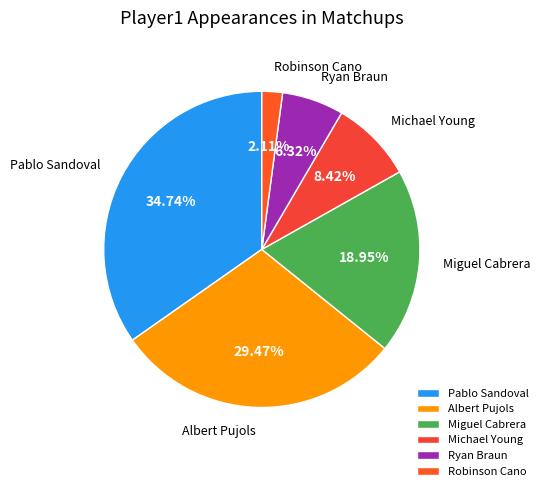

Is it true that Ryan Braun is 6% of the pie?

True